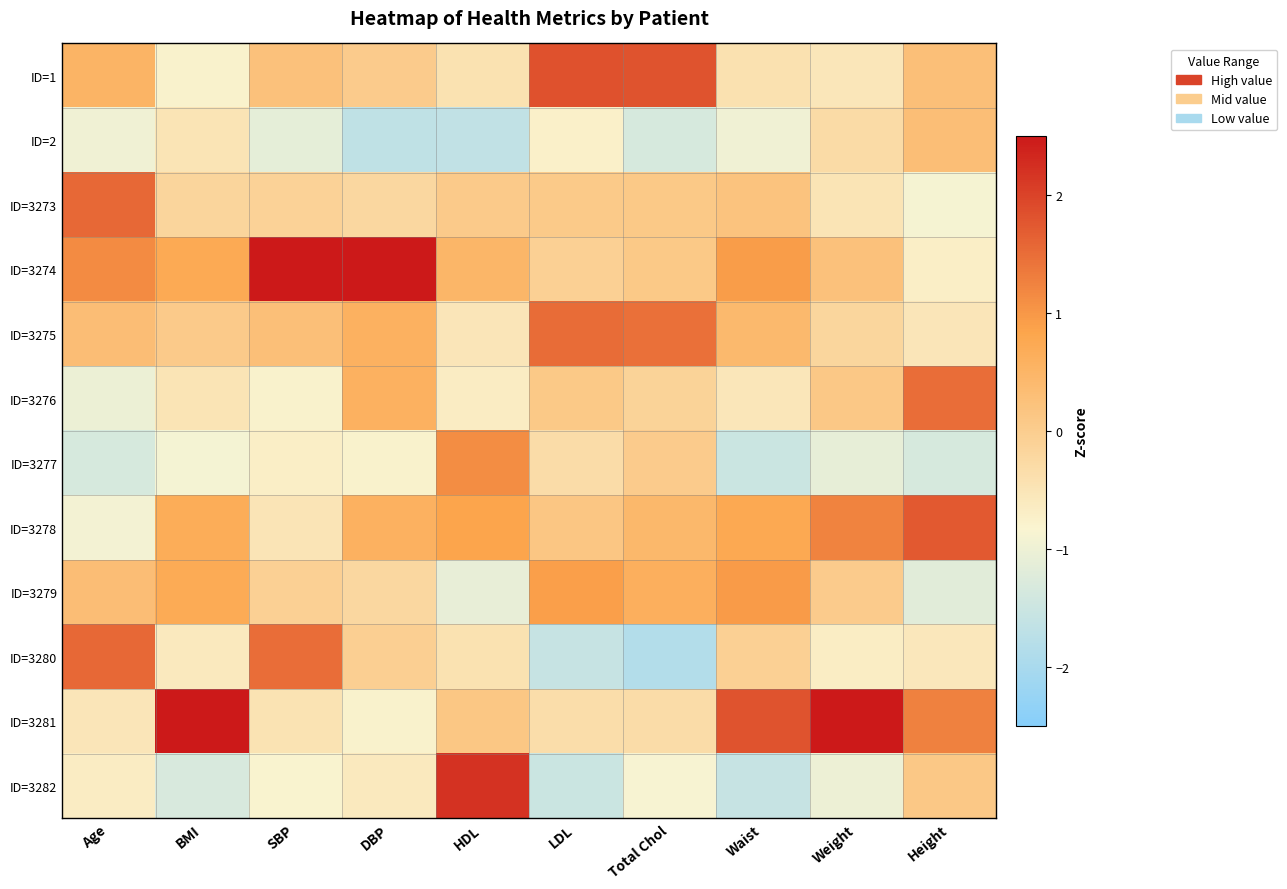

Reading left to right, what are all the values shown in this chart?

ID=1: Age=0.5	BMI=-0.8	SBP=0.2	DBP=0.0	HDL=-0.4	LDL=1.8	Total Chol=1.8	Waist=-0.4	Weight=-0.5	Height=0.3
ID=2: Age=-1.0	BMI=-0.5	SBP=-1.1	DBP=-1.7	HDL=-1.7	LDL=-0.7	Total Chol=-1.3	Waist=-1.0	Weight=-0.3	Height=0.3
ID=3273: Age=1.6	BMI=-0.2	SBP=-0.1	DBP=-0.2	HDL=0.1	LDL=0.1	Total Chol=0.1	Waist=0.2	Weight=-0.5	Height=-0.9
ID=3274: Age=1.1	BMI=0.7	SBP=2.5	DBP=2.6	HDL=0.5	LDL=-0.1	Total Chol=0.1	Waist=0.9	Weight=0.2	Height=-0.7
ID=3275: Age=0.3	BMI=0.0	SBP=0.3	DBP=0.6	HDL=-0.5	LDL=1.5	Total Chol=1.4	Waist=0.4	Weight=-0.2	Height=-0.5
ID=3276: Age=-1.0	BMI=-0.5	SBP=-0.8	DBP=0.6	HDL=-0.7	LDL=0.1	Total Chol=-0.1	Waist=-0.5	Weight=0.1	Height=1.5
ID=3277: Age=-1.3	BMI=-0.9	SBP=-0.7	DBP=-0.8	HDL=1.1	LDL=-0.3	Total Chol=0.0	Waist=-1.5	Weight=-1.1	Height=-1.3
ID=3278: Age=-0.9	BMI=0.7	SBP=-0.5	DBP=0.6	HDL=0.8	LDL=0.1	Total Chol=0.4	Waist=0.8	Weight=1.2	Height=1.7
ID=3279: Age=0.3	BMI=0.7	SBP=-0.1	DBP=-0.2	HDL=-1.1	LDL=0.9	Total Chol=0.6	Waist=0.9	Weight=0.0	Height=-1.2
ID=3280: Age=1.6	BMI=-0.6	SBP=1.5	DBP=-0.1	HDL=-0.4	LDL=-1.6	Total Chol=-1.8	Waist=-0.1	Weight=-0.7	Height=-0.6
ID=3281: Age=-0.5	BMI=2.5	SBP=-0.5	DBP=-0.8	HDL=0.1	LDL=-0.3	Total Chol=-0.3	Waist=1.8	Weight=2.7	Height=1.3
ID=3282: Age=-0.7	BMI=-1.3	SBP=-0.8	DBP=-0.6	HDL=2.2	LDL=-1.5	Total Chol=-0.9	Waist=-1.6	Weight=-1.0	Height=0.1